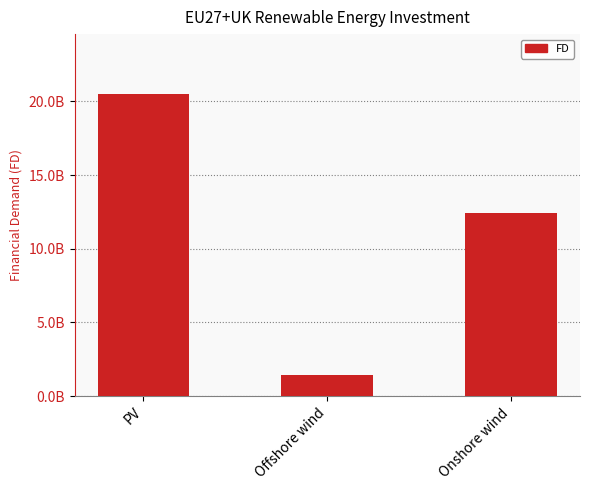

Between Onshore wind and PV, which is larger?

PV